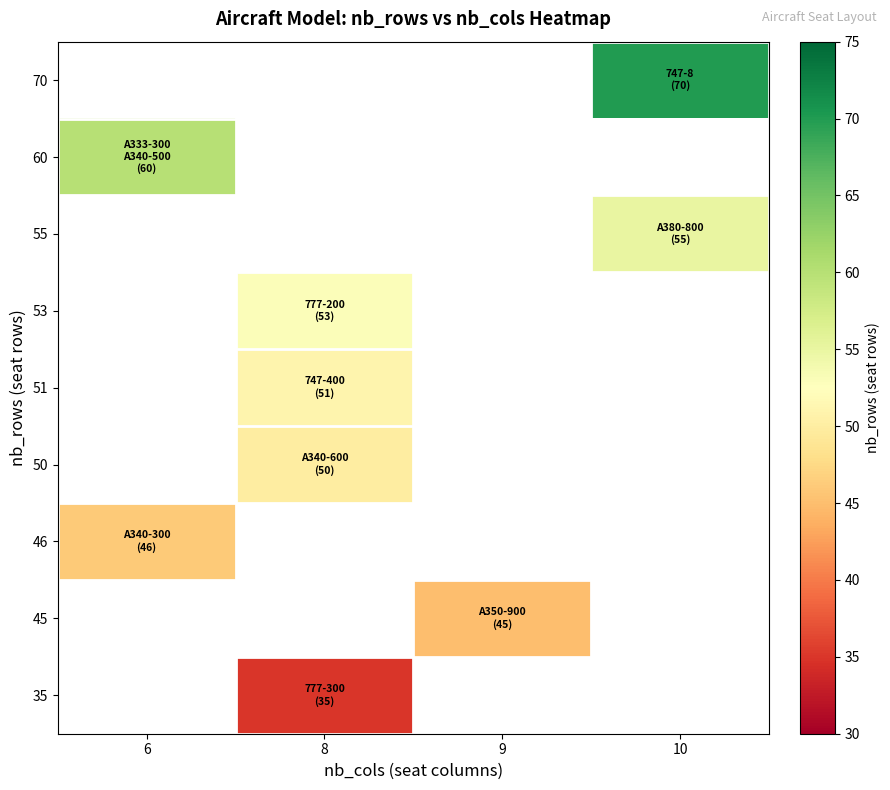

What is the smallest value displayed?

35.0